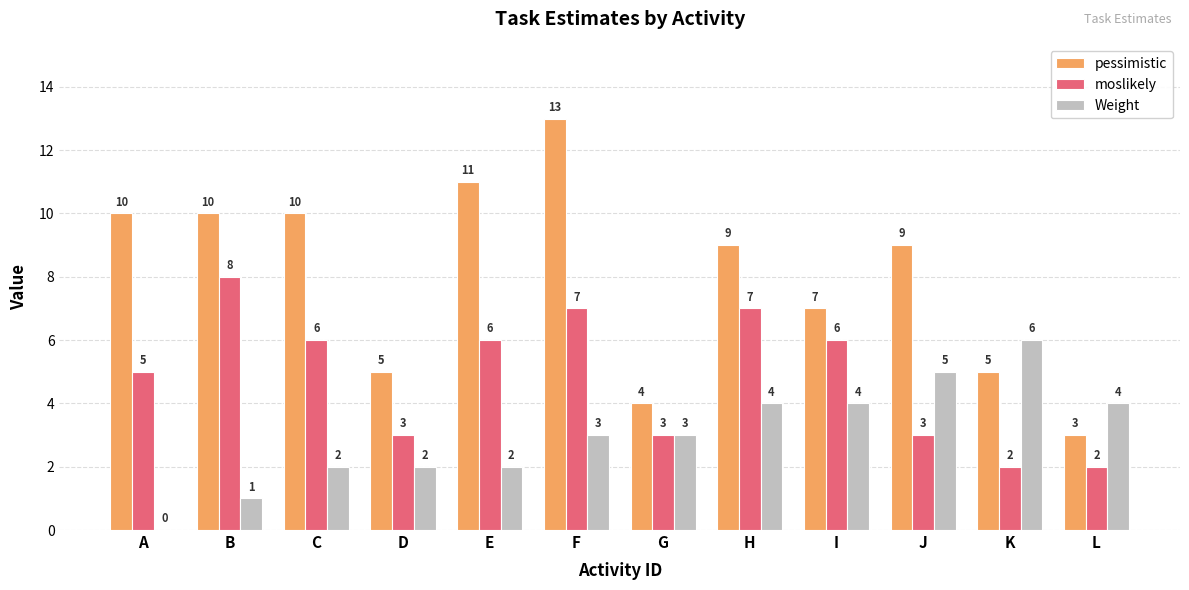

Which series has the largest total across all categories?

pessimistic